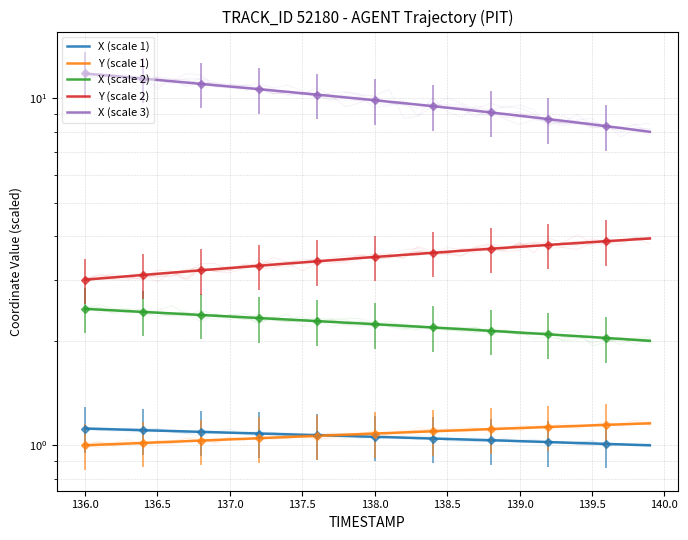

What is the spread (max minus min) of values at 15?

9.3